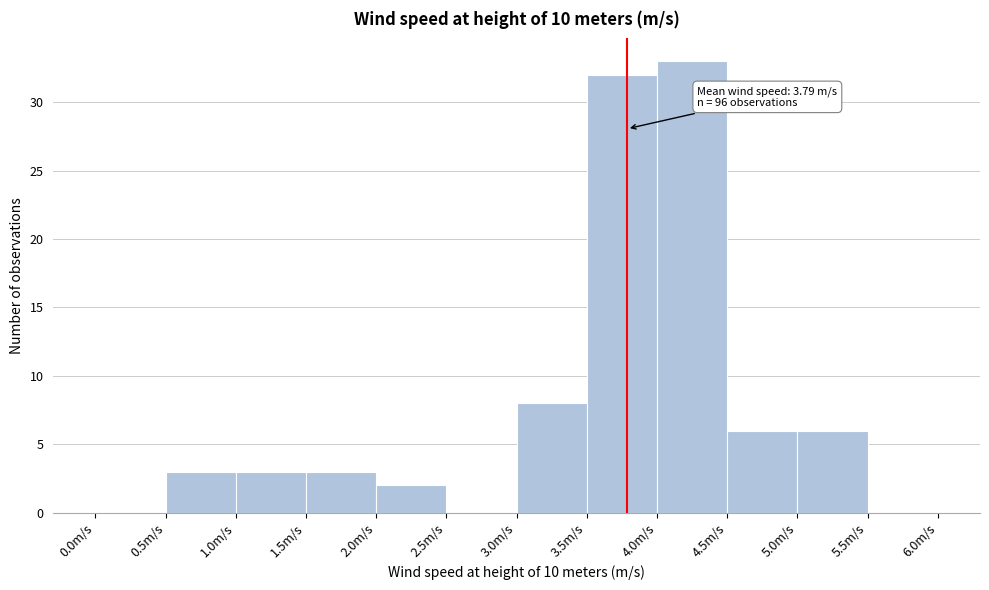

Over which range of the x-axis is the bar tallest?

4.0 to 4.5